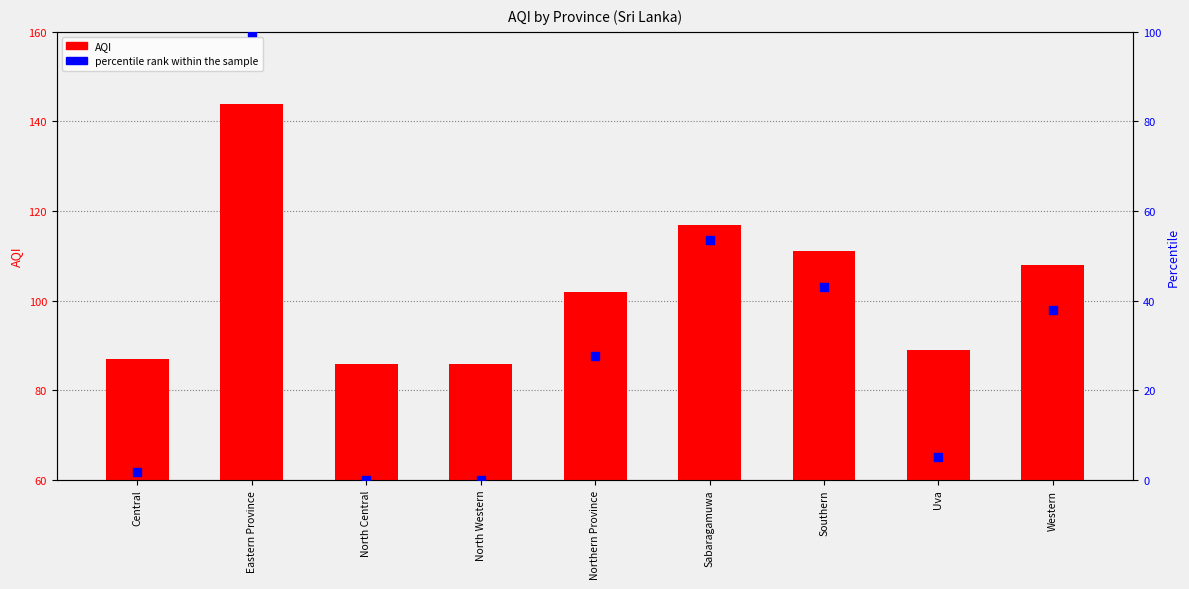

At which category is the sum across all series the highest?

Eastern Province